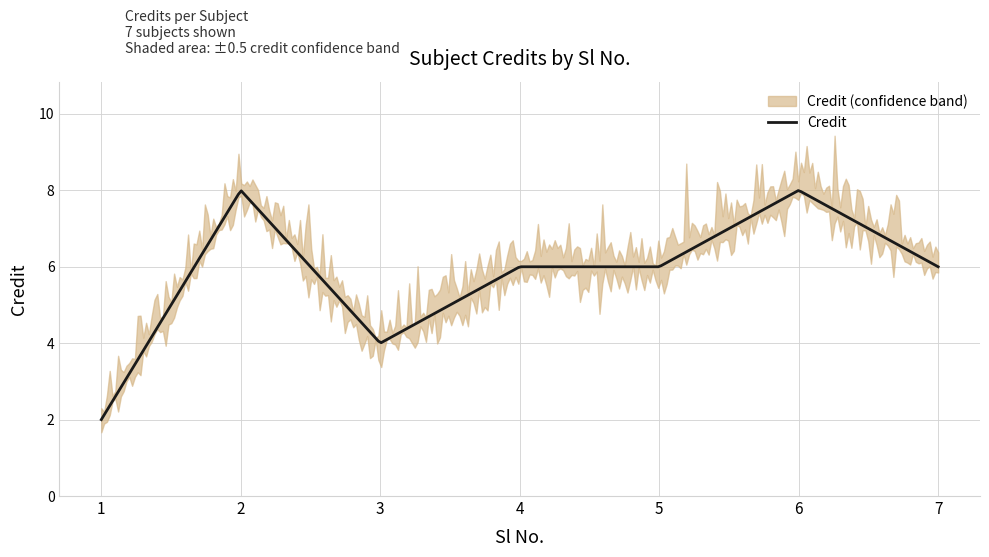

How many interior local peaks (higher than both neighbors) does the data have?

2